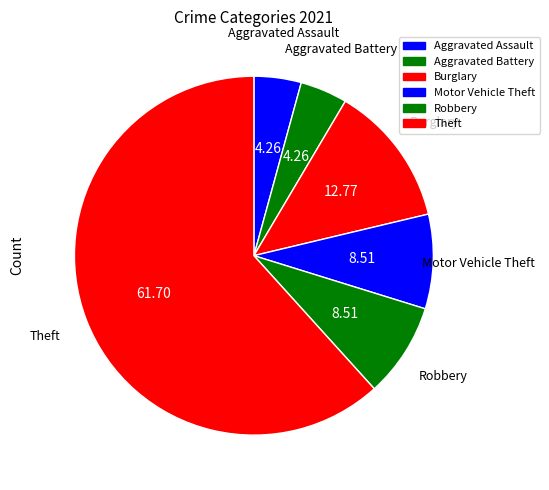

Count the number of slices in the pie.

6